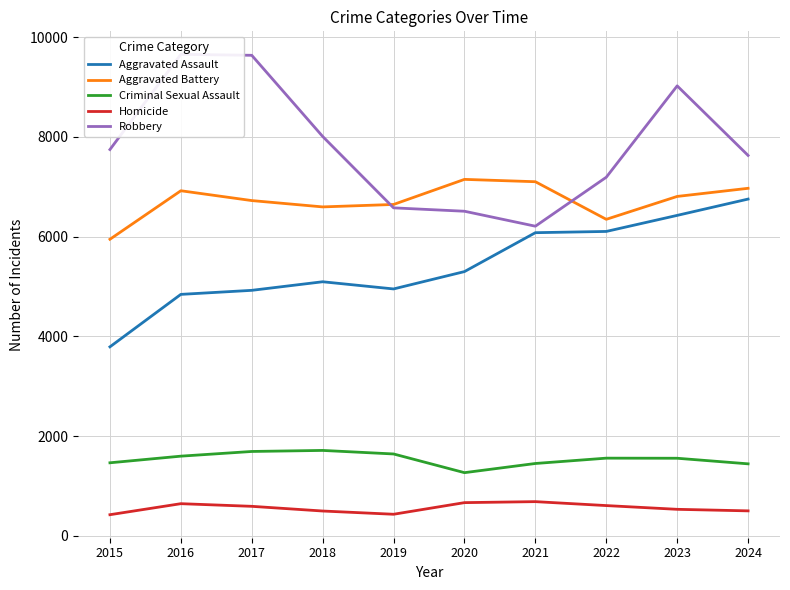

What is the difference between the maximum and minimum values in the Homicide series?

262